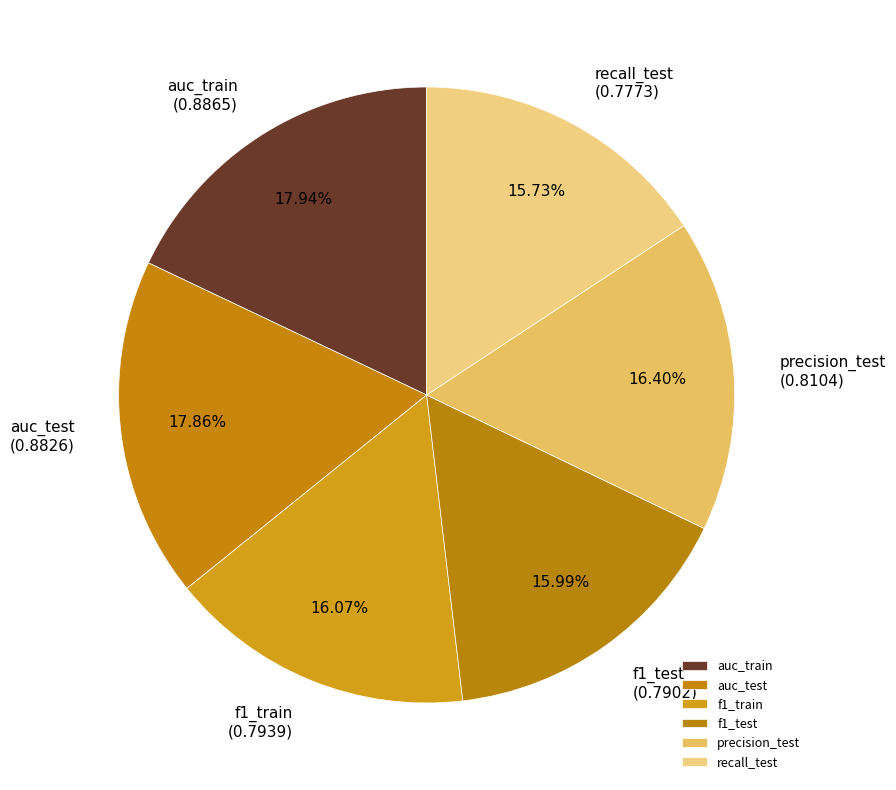

What percentage do precision_test and f1_train together represent?

32.5%